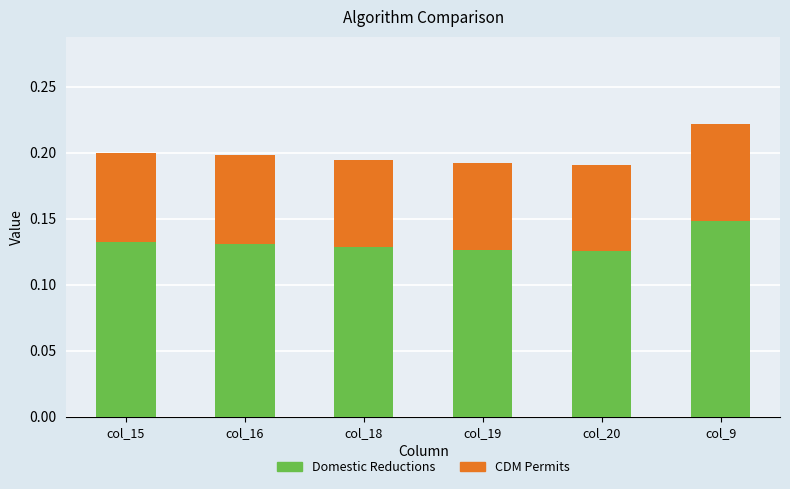

The value of Domestic Reductions at col_19 is 0.2. True or false?

False